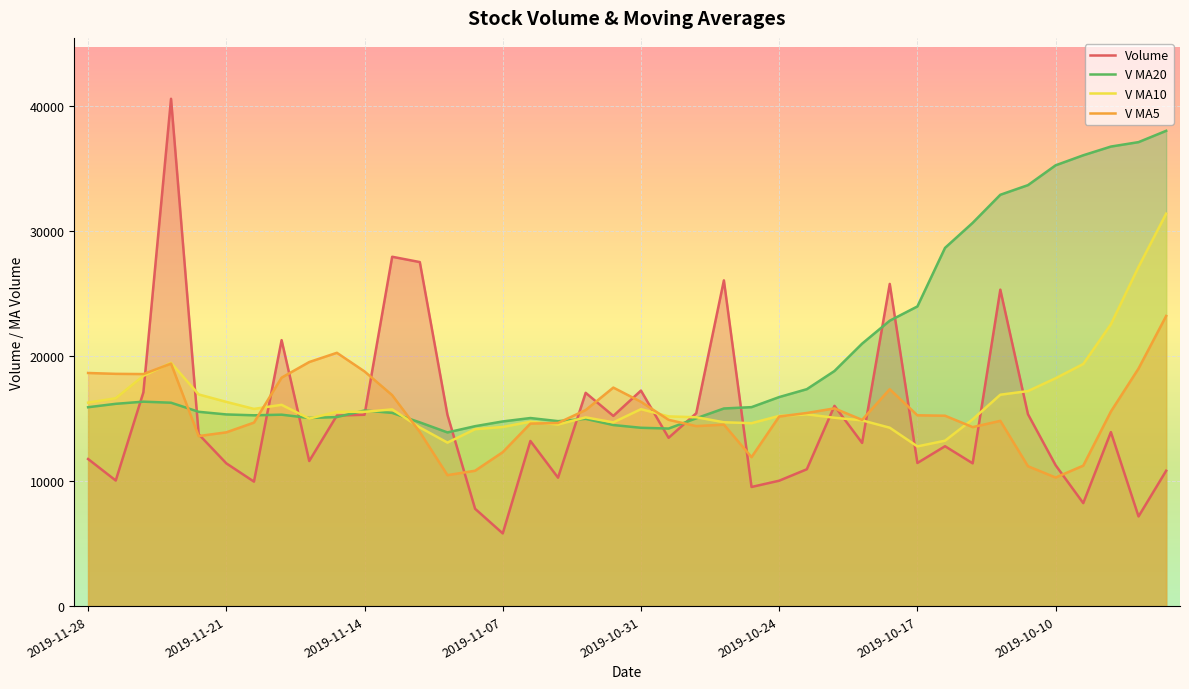

How many interior local valleys does the V MA20 series have?

5